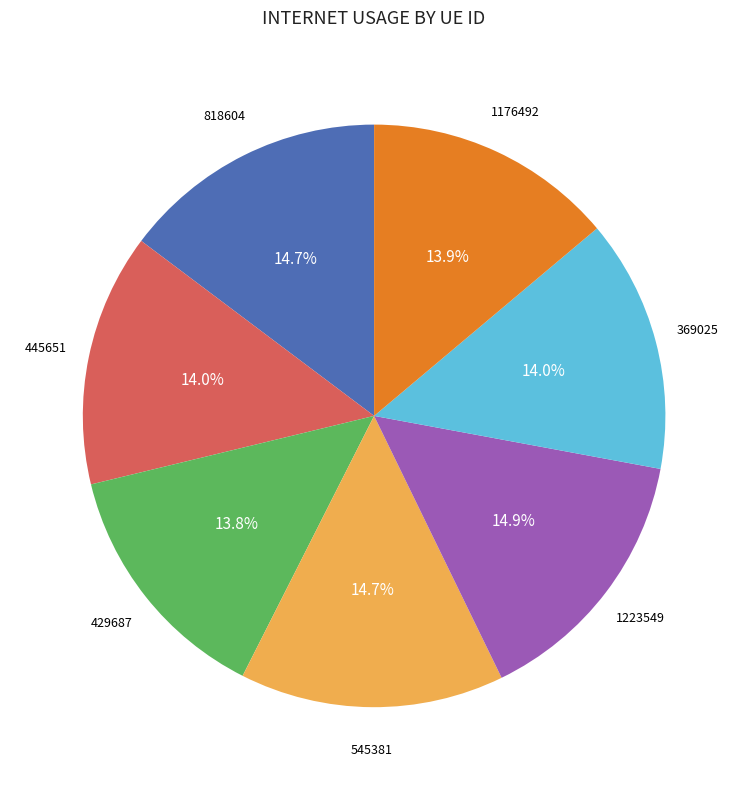

To the nearest percent, what is the average slice percentage?

14%